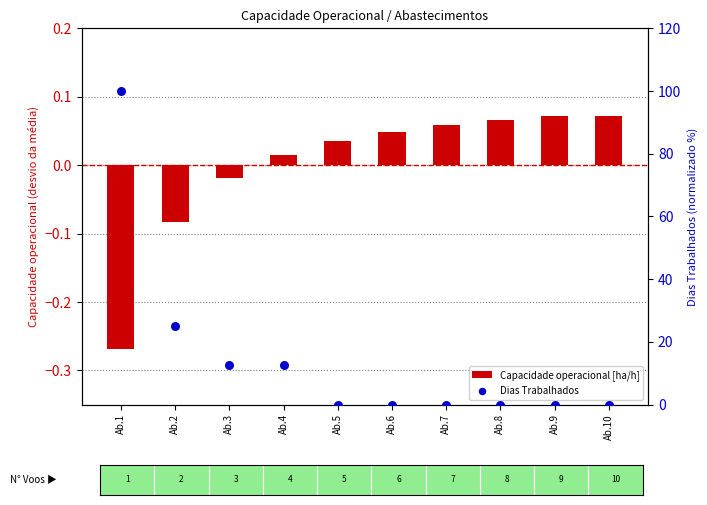

Is the value of Capacidade operacional [ha/h] at Ab.1 greater than the value of Dias Trabalhados at Ab.2?

No